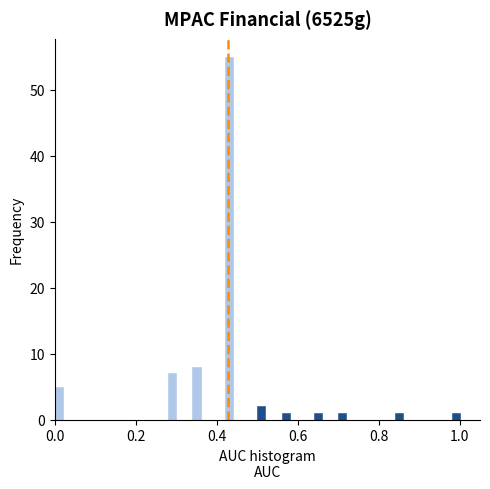

Read against the x-axis, roughly where is the centre of the tallest bar?

0.44